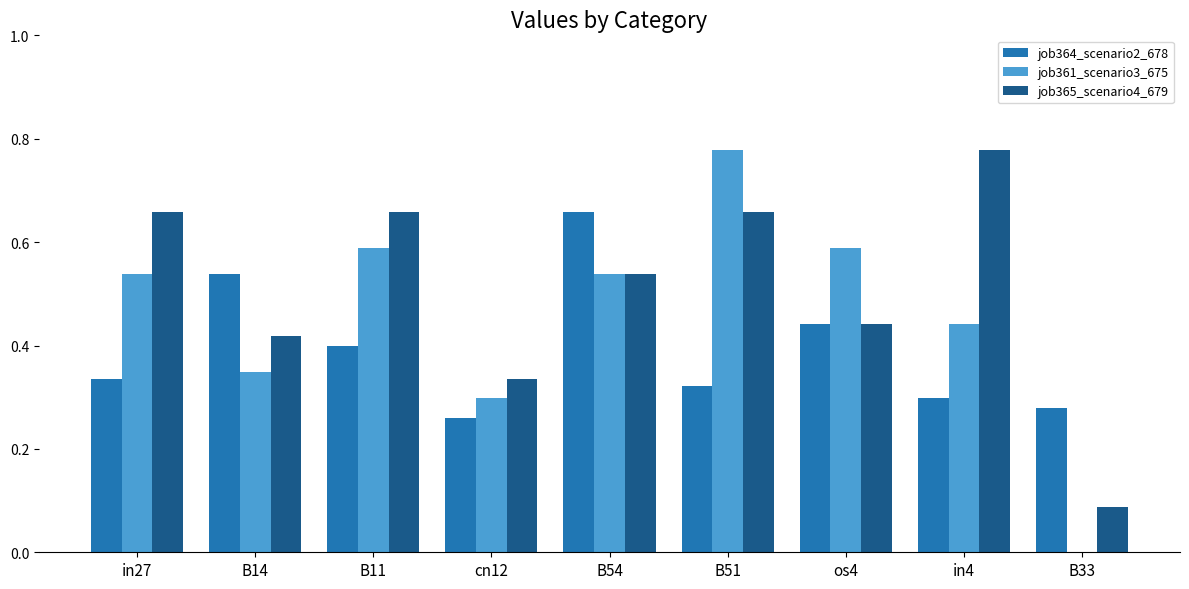

Which series has the largest total across all categories?

job365_scenario4_679